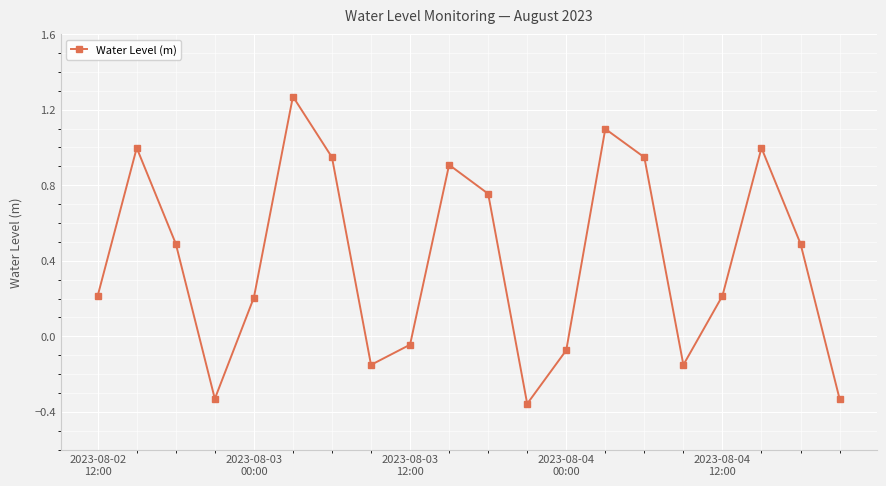

How many interior local peaks (higher than both neighbors) does the data have?

5